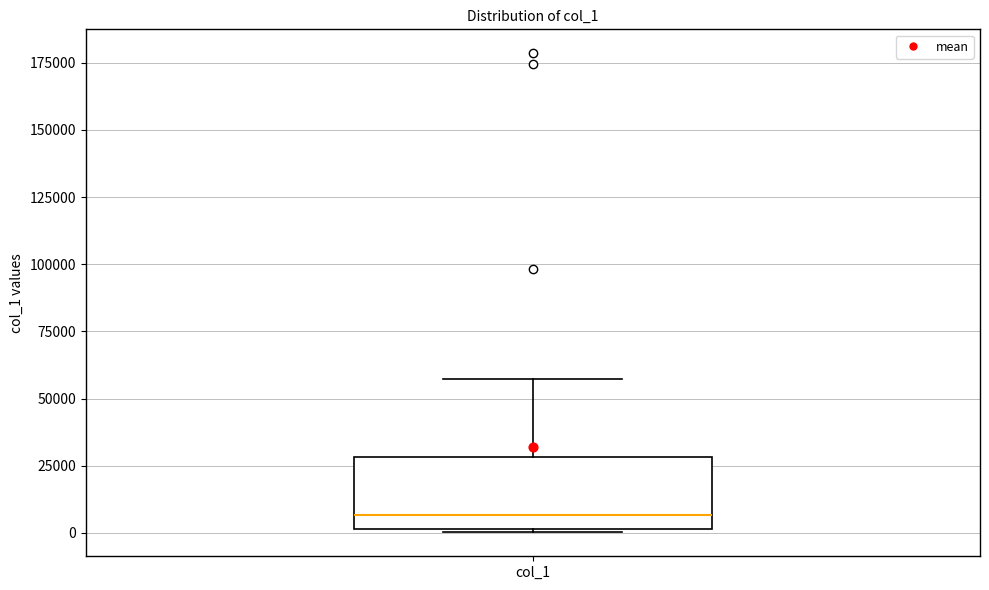

Read this box plot against the y-axis: the position of the median line, the range covered by the box, and the ends of both whiskers. The values are not printed on the chart, so give them approximately, as read against the axis.

median 5000, box 0 to 30000, whiskers 0 to 55000